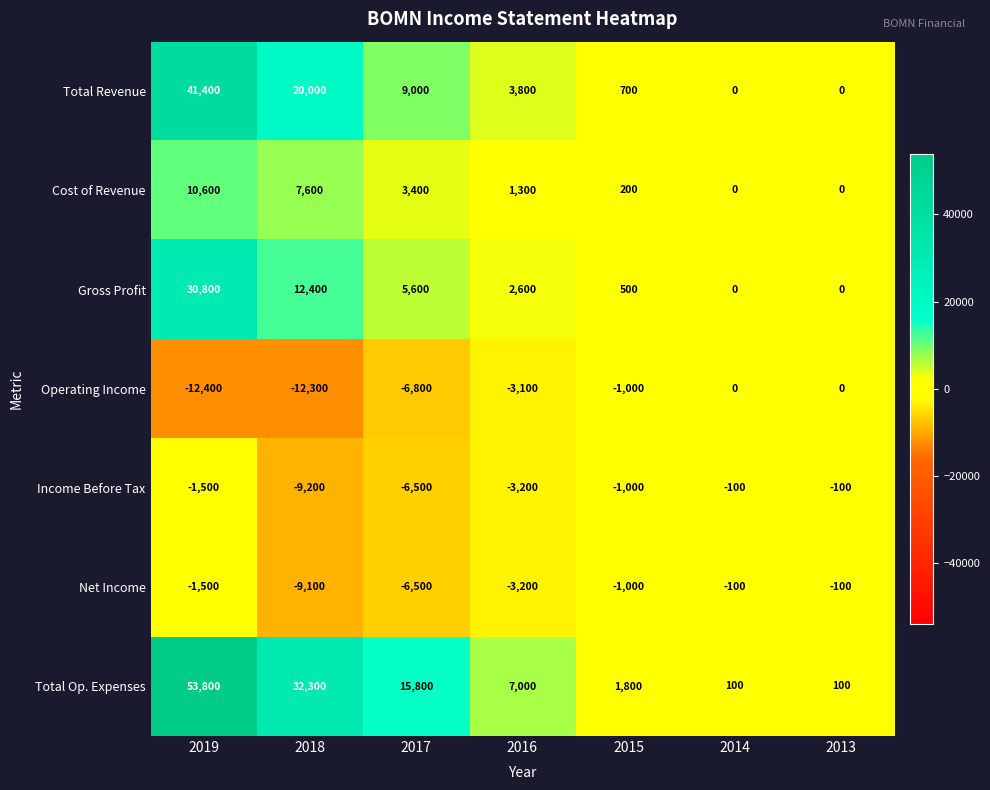

At how many categories does at least one series exceed 6572?

4